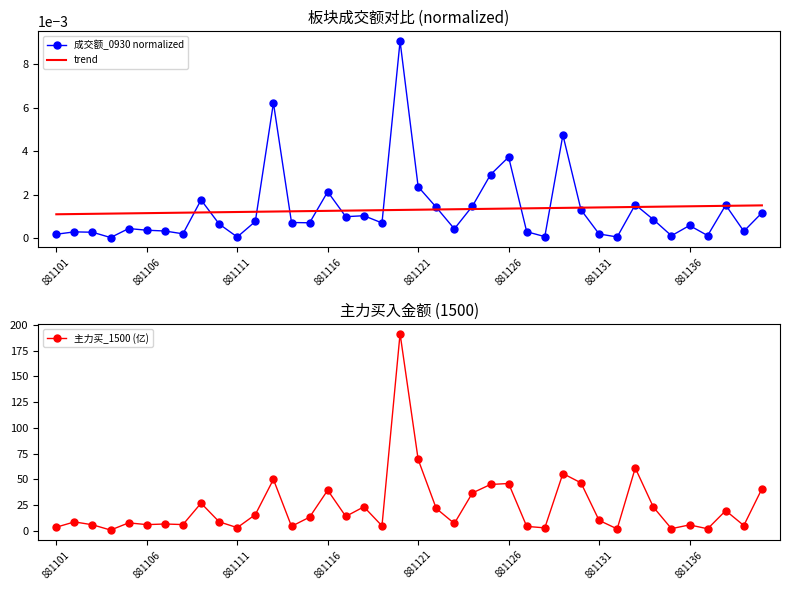

True or false: trend has more than 0 interior local peaks.

False